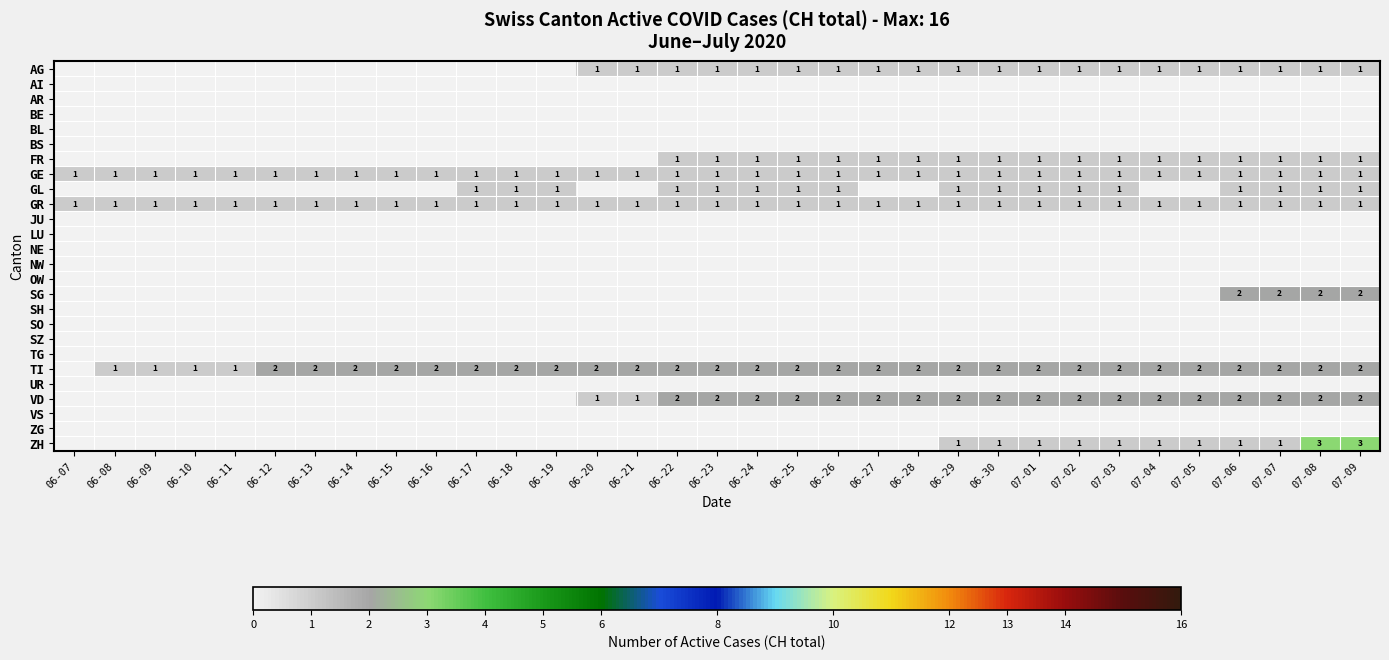

Is it true that TI equals 3 at 06-12?

False